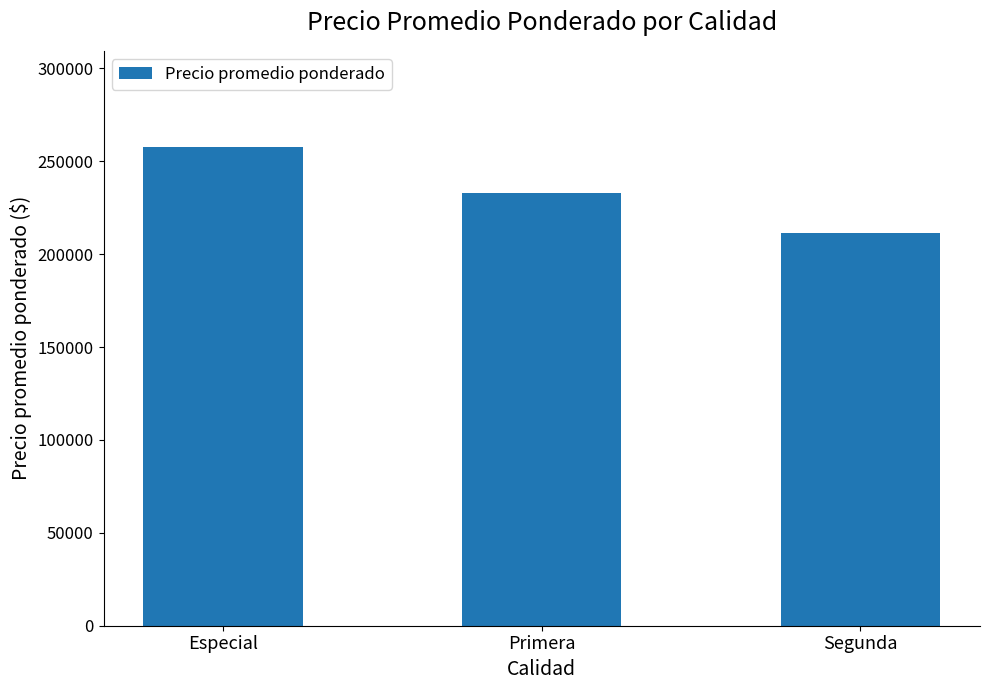

What is the difference between the maximum and minimum values?

46250.0